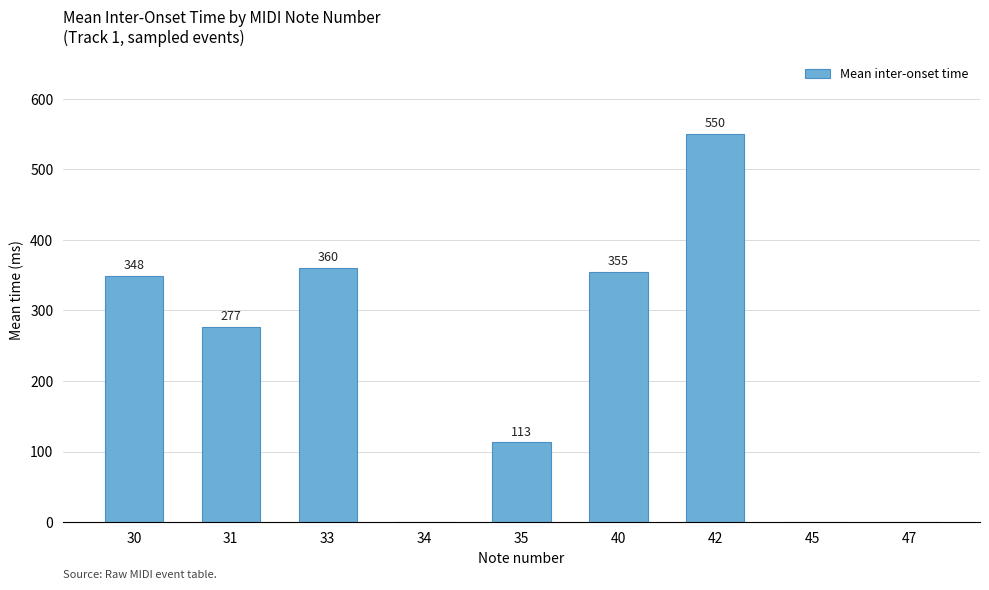

Where is the data nearest to the value 275?

31